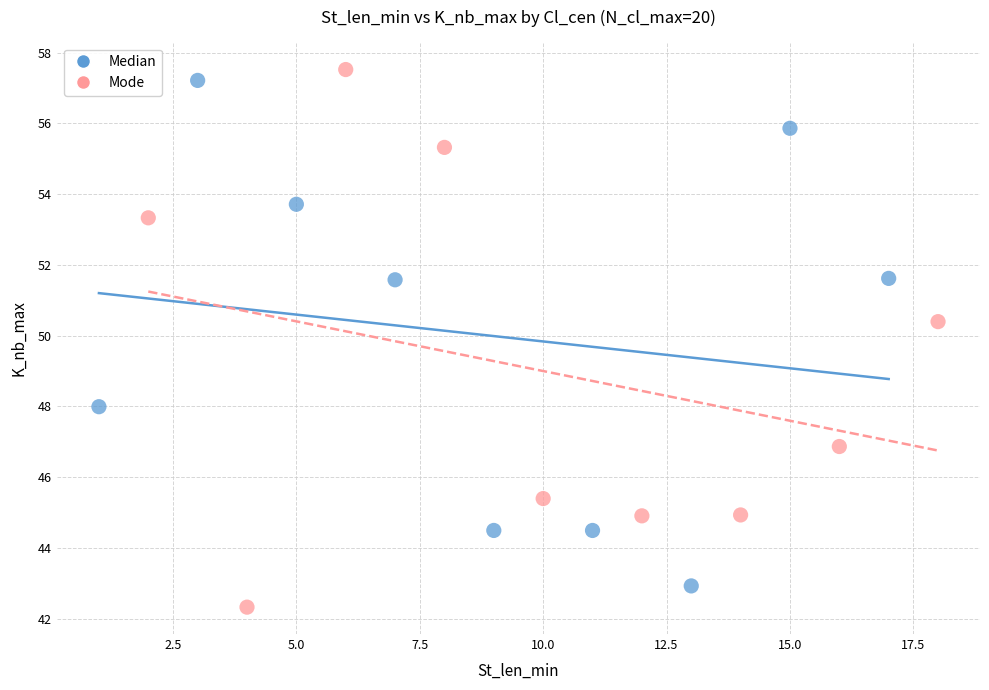

What are all the series names shown in the legend?

Median, Mode